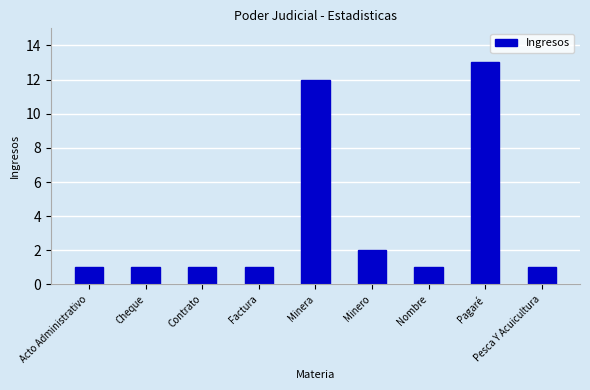

At which category does the chart reach its peak across all series?

Pagaré